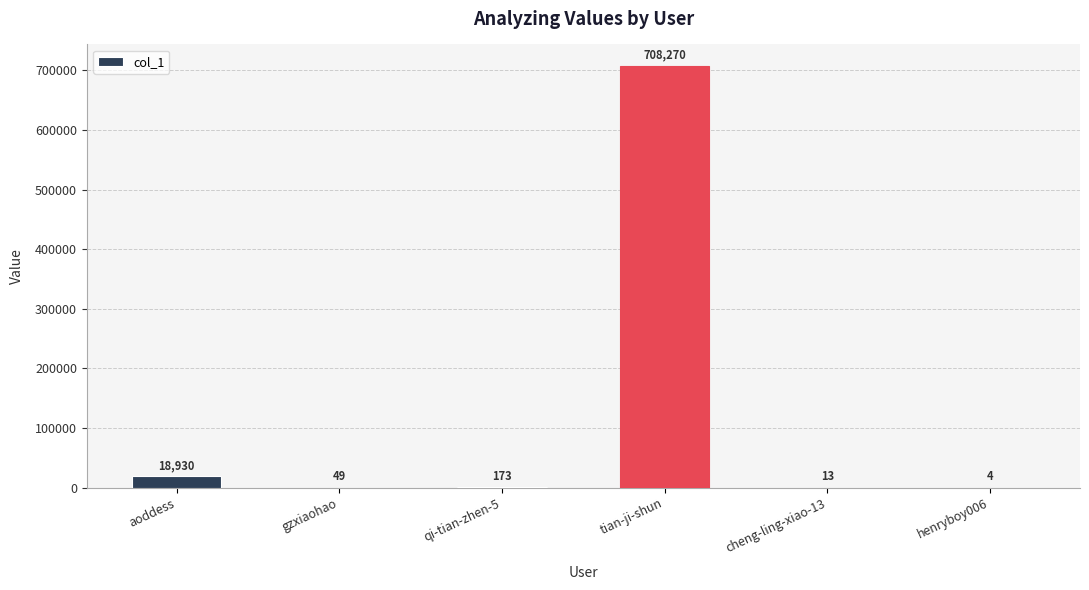

Where is the data nearest to the value 354137?

aoddess